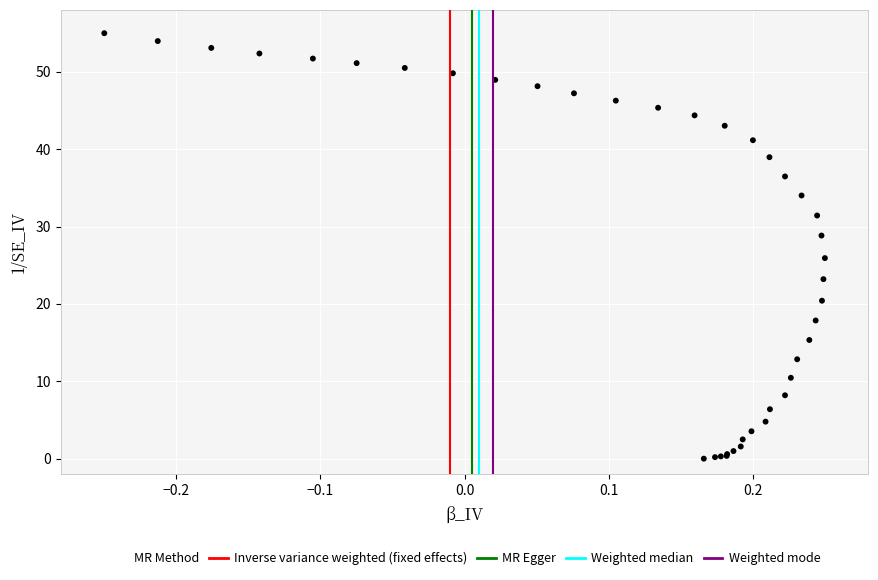

What Y value in the scatter plot is closest to 27?

25.9